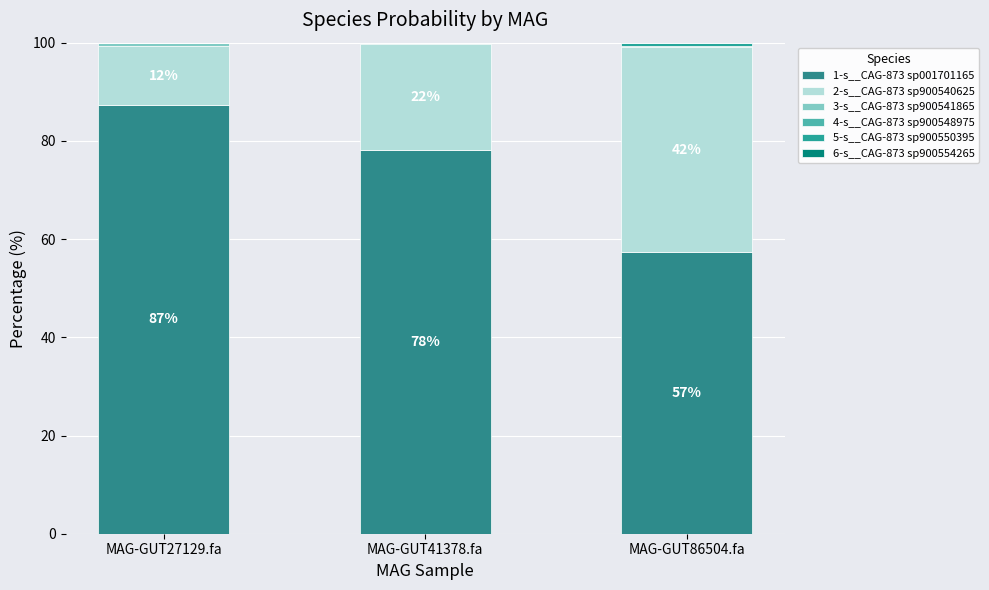

How many categories are shown in the chart?

3